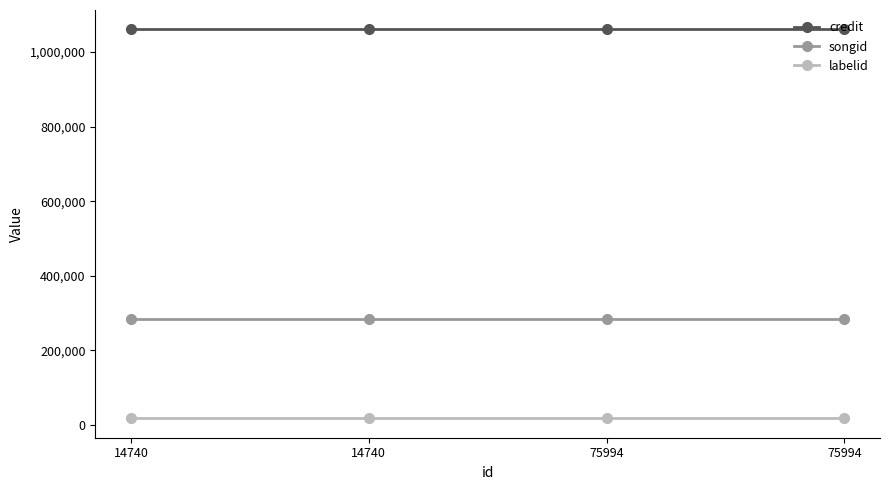

What are all the series names shown in the legend?

credit, songid, labelid